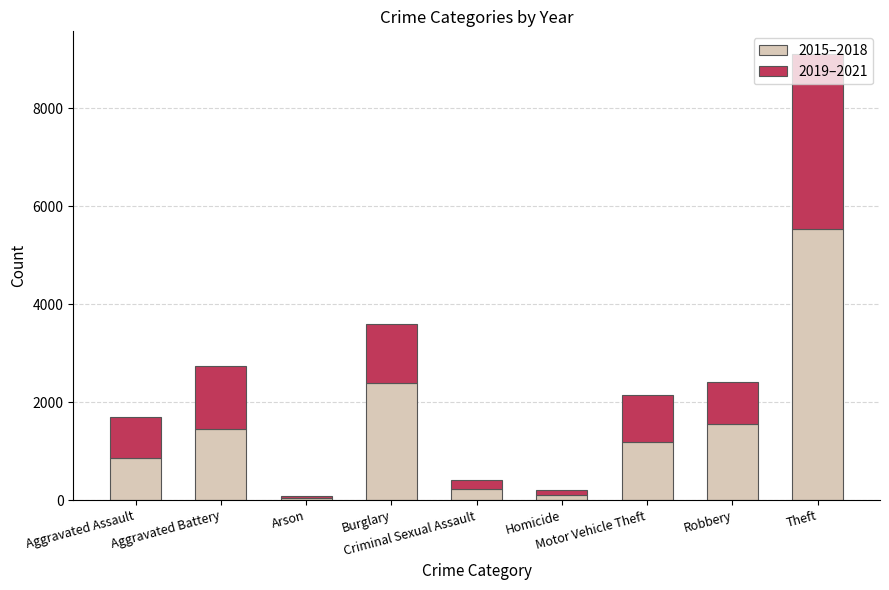

At which category is the sum across all series the highest?

Theft